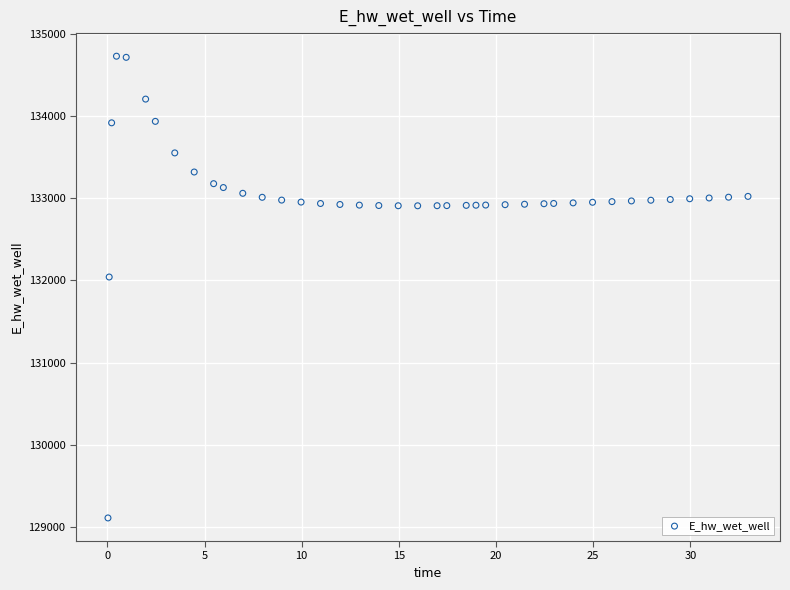

What Y value in the scatter plot is closest to 131919?

132041.8